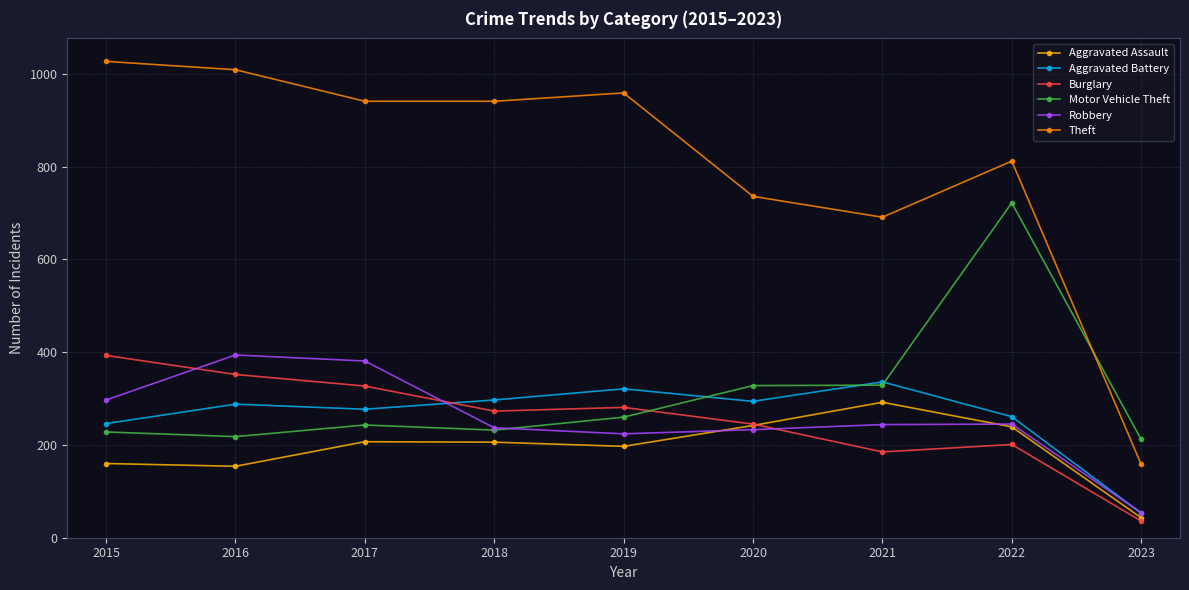

Which series has the largest range (max minus min)?

Theft